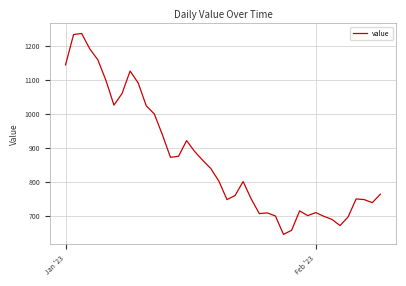

What is the difference between the maximum and minimum values?

589